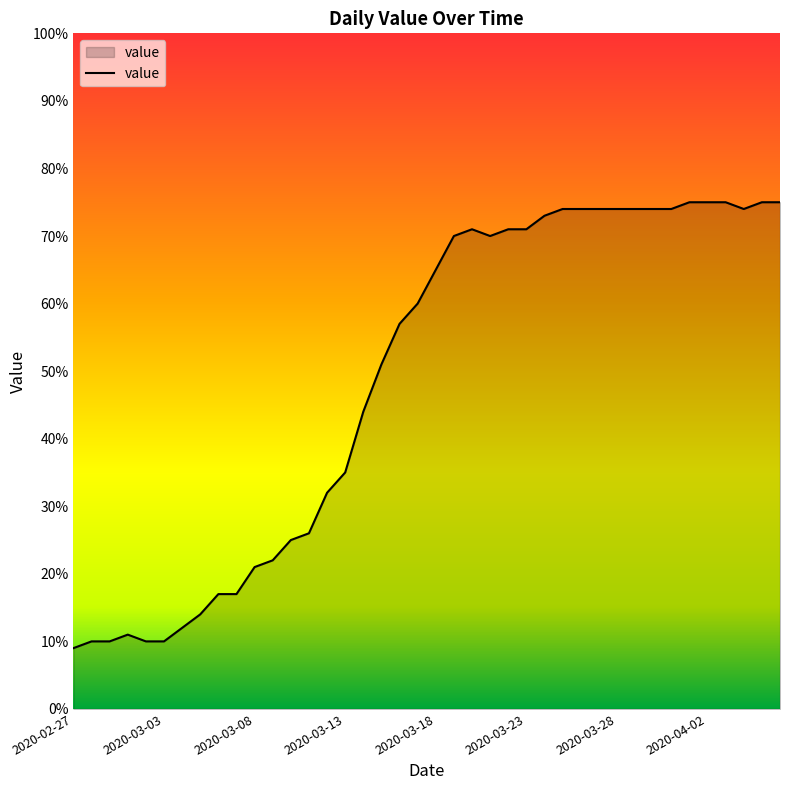

Does the chart display data point markers on the line(s)?

No